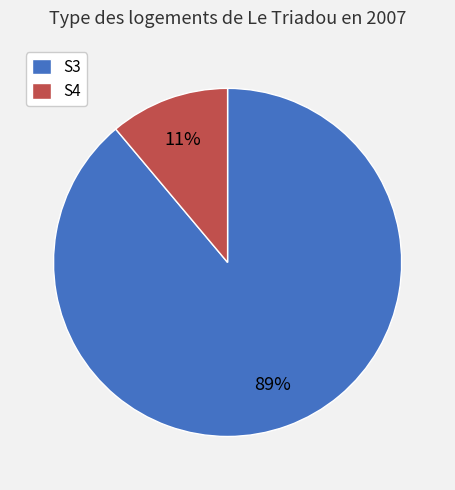

How many slices are in this pie chart?

2